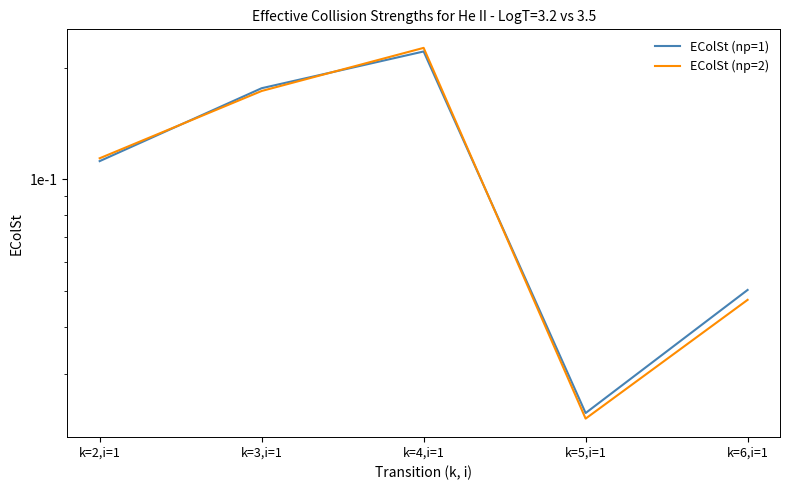

Does the chart have visible grid lines?

No